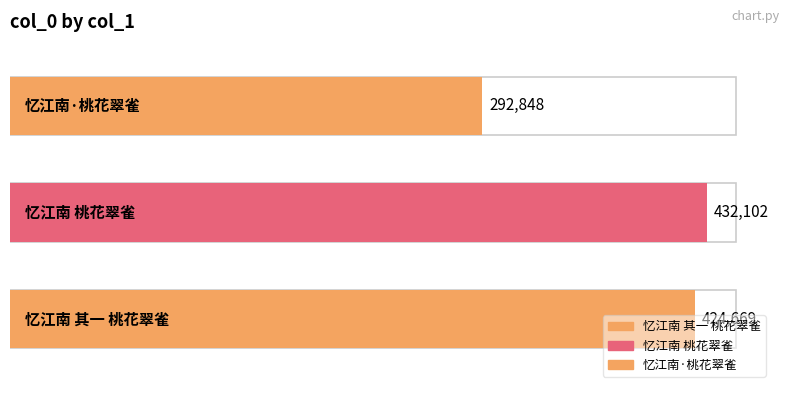

Count the number of data series in this chart.

1